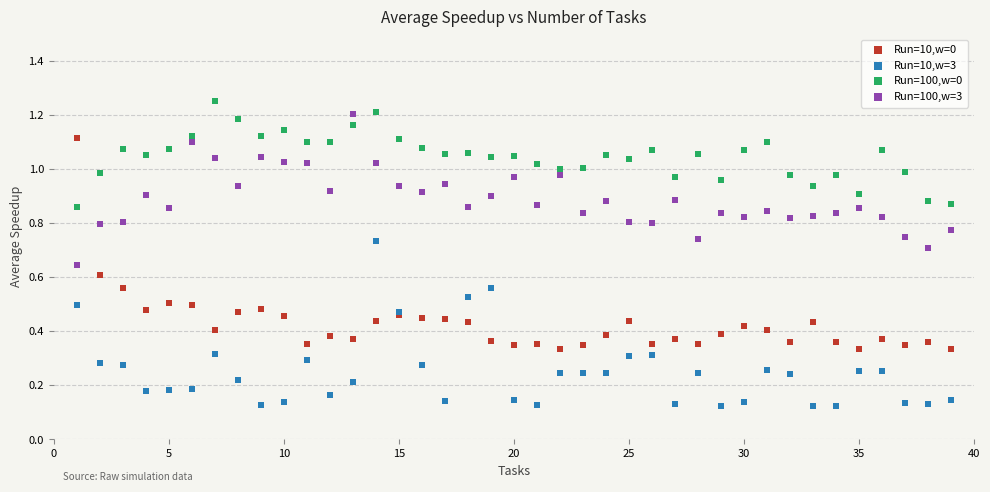

Which series contains the lowest Y value?

Run=10,w=3